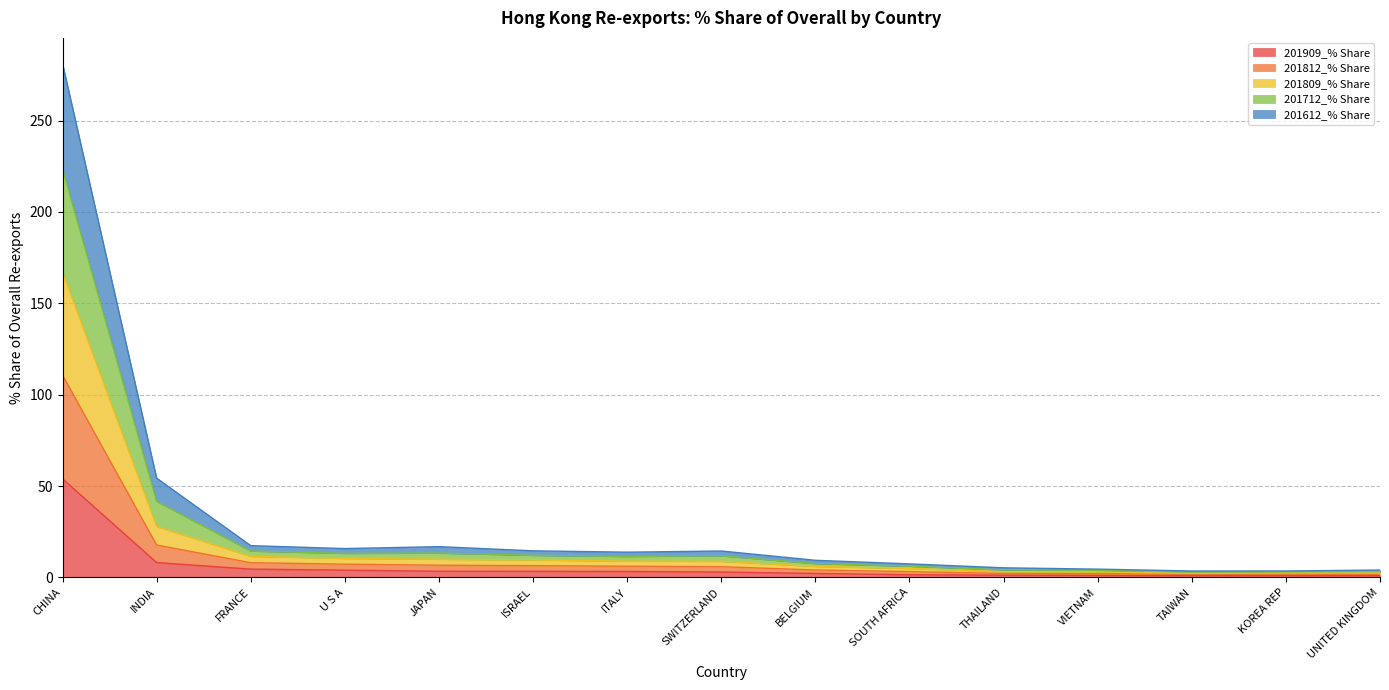

At which category is the sum across all series the highest?

CHINA